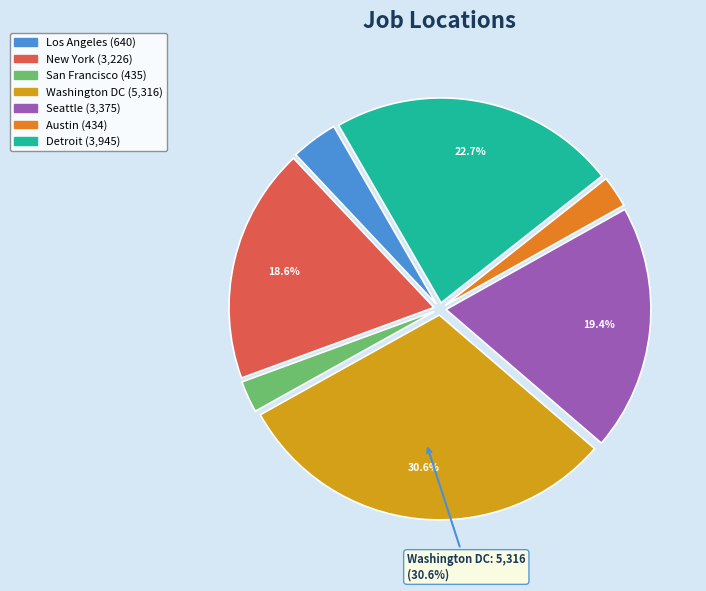

Between San Francisco and Detroit, which is larger?

Detroit